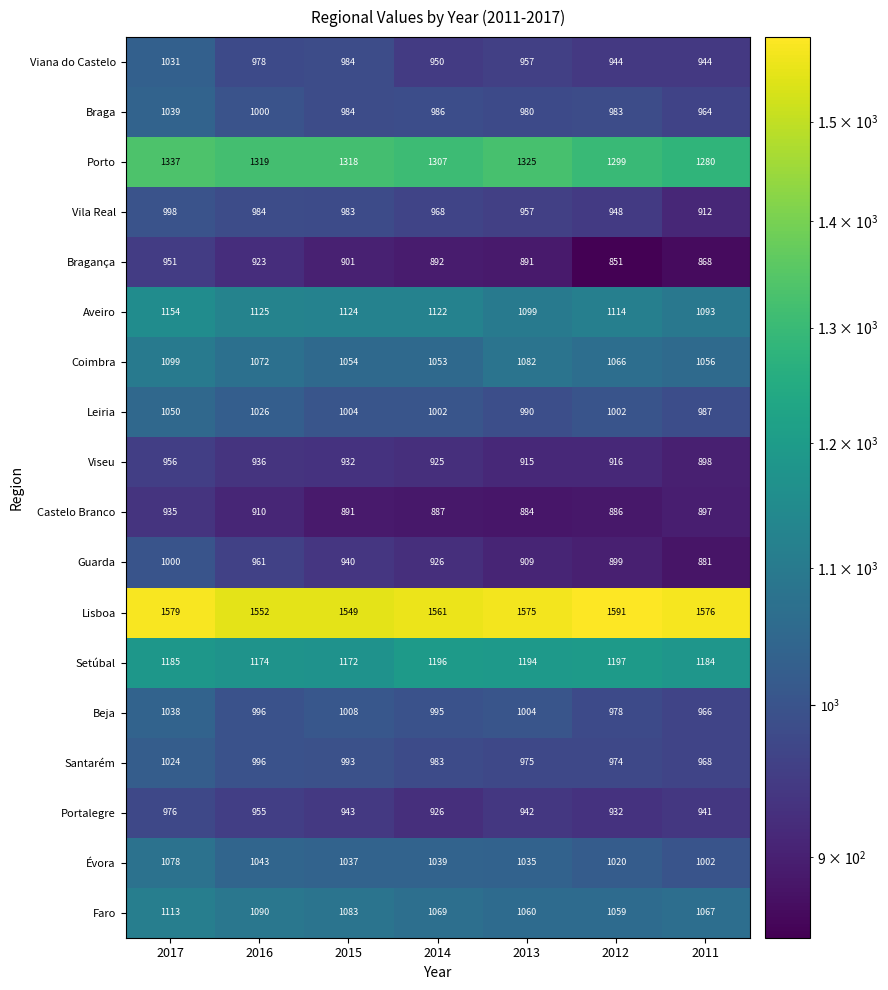

What value does the Leiria series have at 2011, to the nearest 10?

990